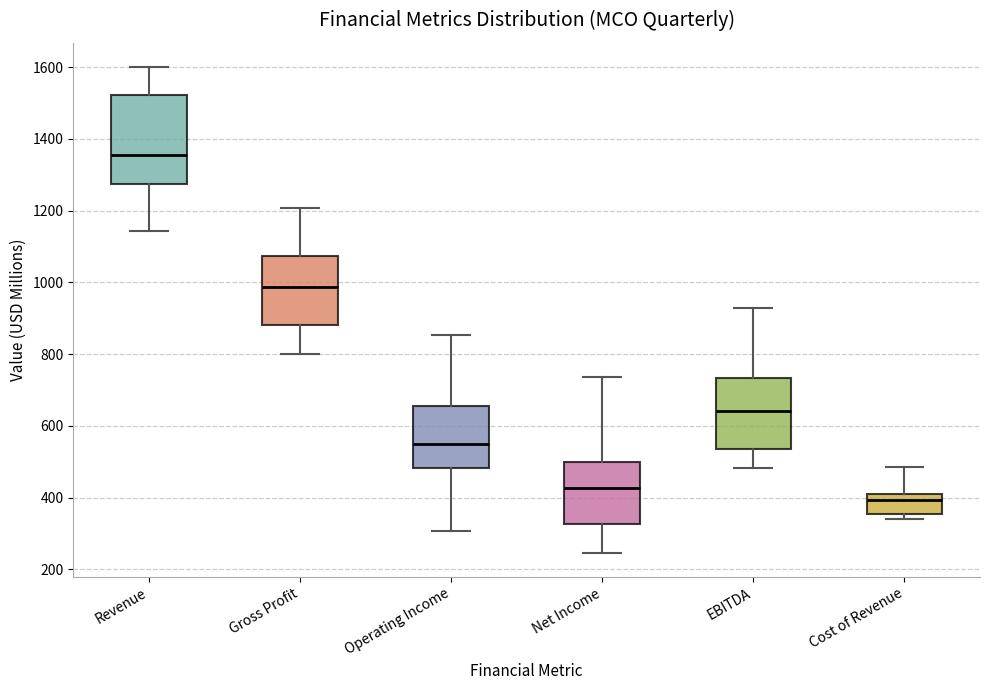

Which box's median line is the lowest?

Cost of Revenue